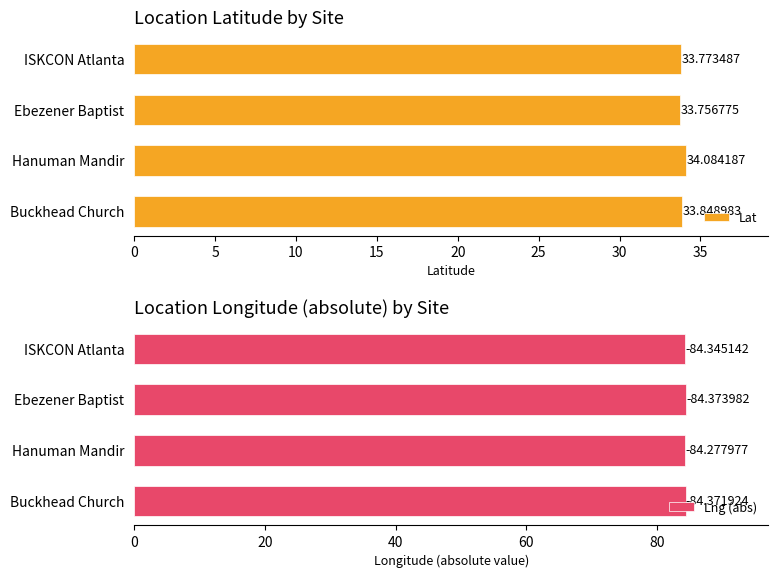

The value of Lat at Ebezener Baptist is 33.8. True or false?

True